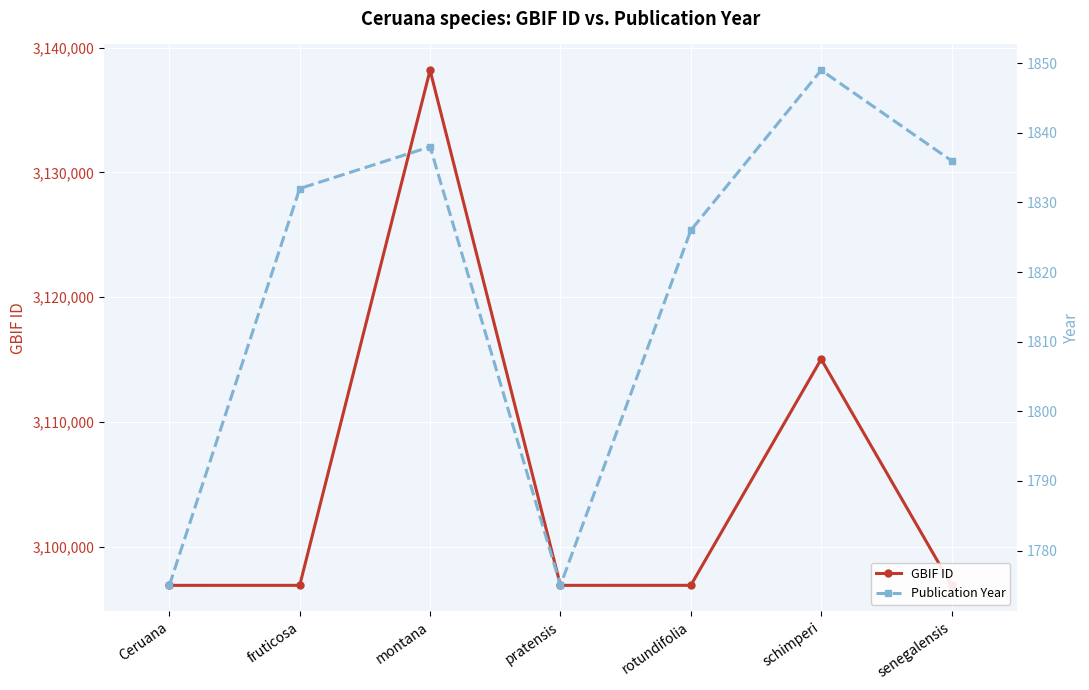

Is it true that GBIF ID equals 4398088 at fruticosa?

False